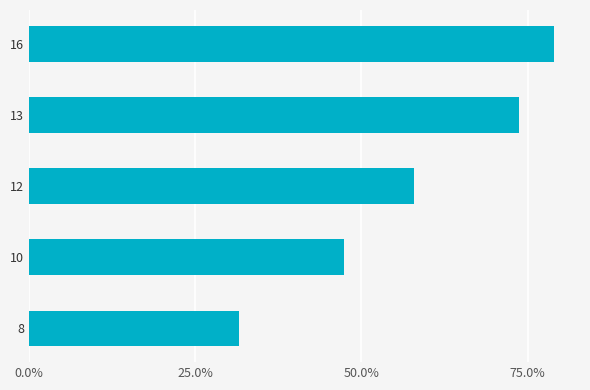

Count the values in the range 0 to 1.

5